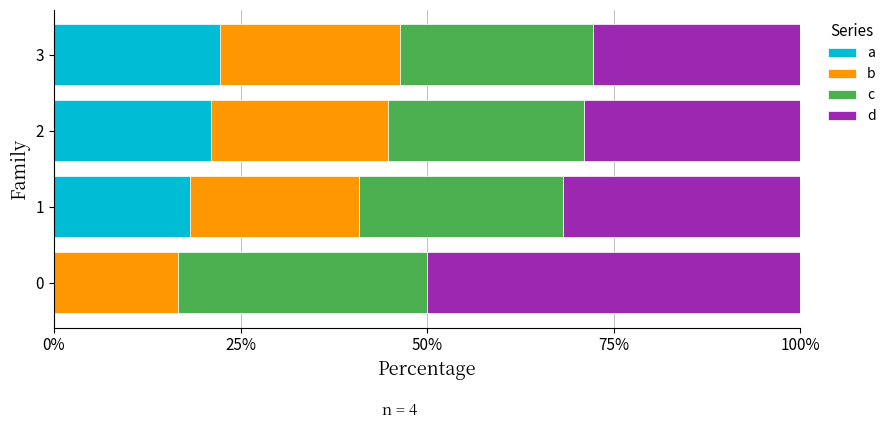

Is it true that a equals 33.7 at 3?

False